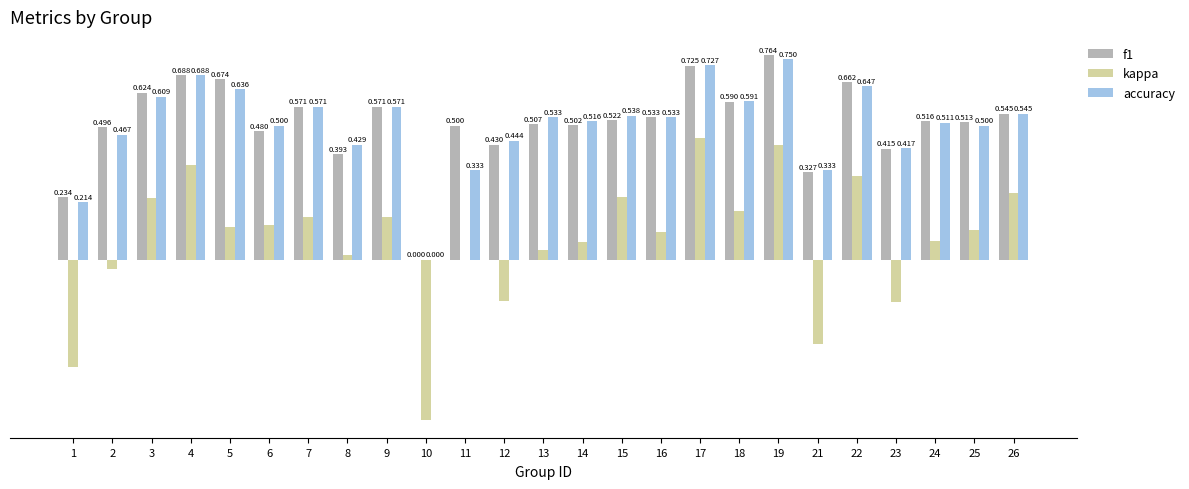

Does the chart contain stacked bars?

No